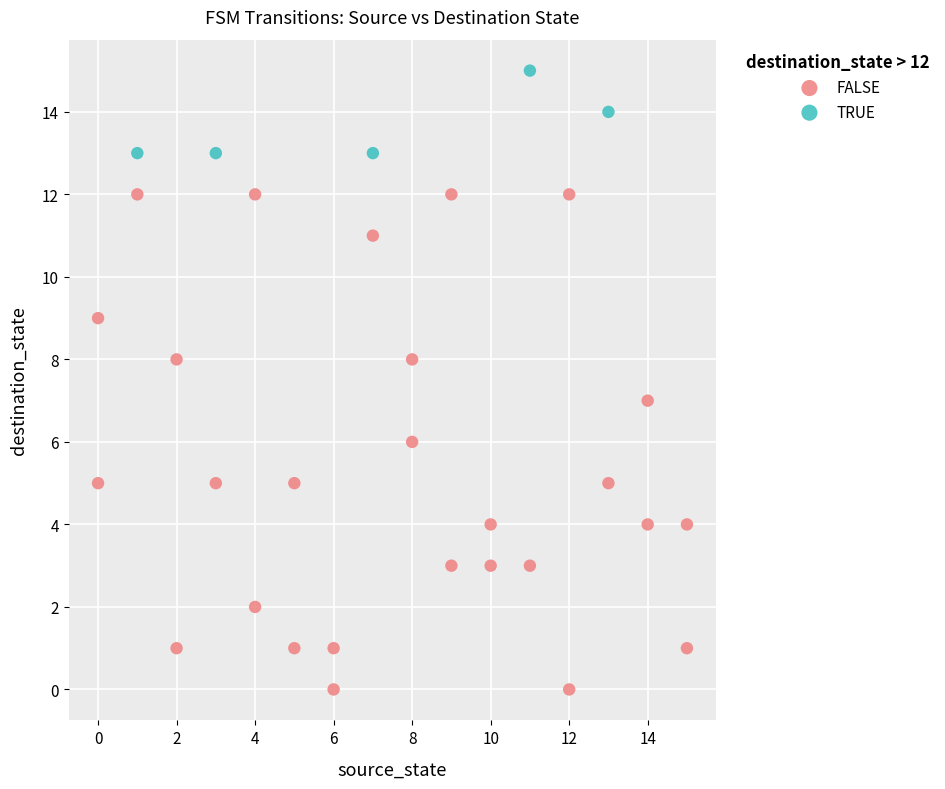

Which series has the largest Y range (max minus min)?

FALSE